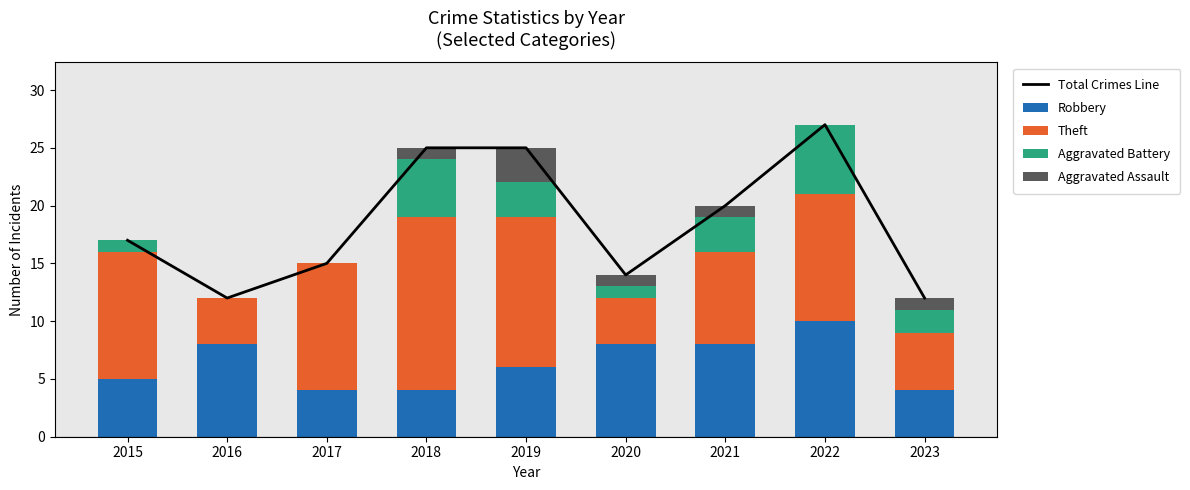

At which label does Aggravated Assault first exceed 1?

2019